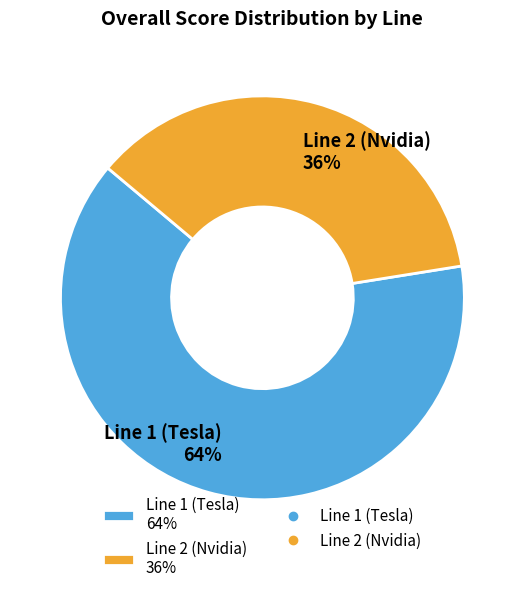

Count the number of slices in the pie.

2